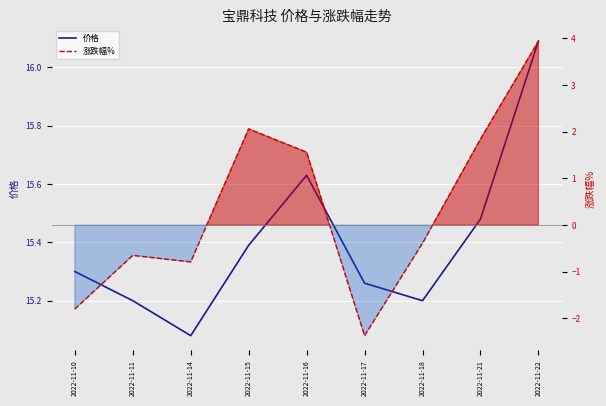

In 涨跌幅%, how many points are higher than both neighbors (excluding endpoints)?

2